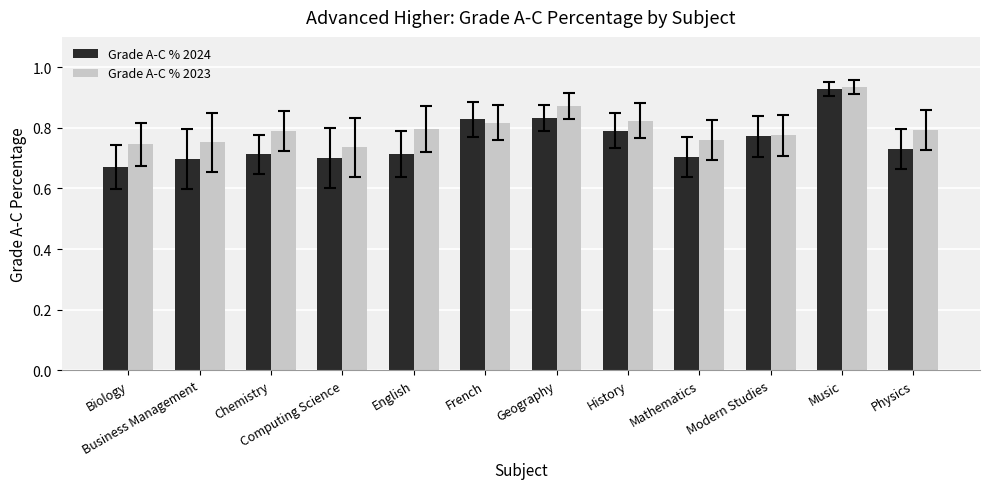

Which series has the largest range (max minus min)?

Grade A-C % 2024